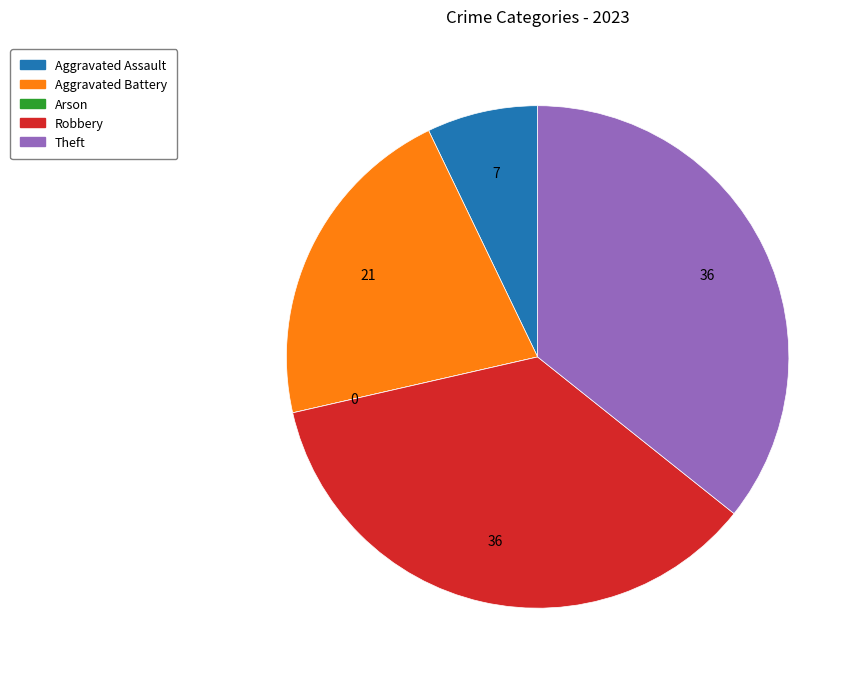

Is it true that Aggravated Battery is 21% of the pie?

True